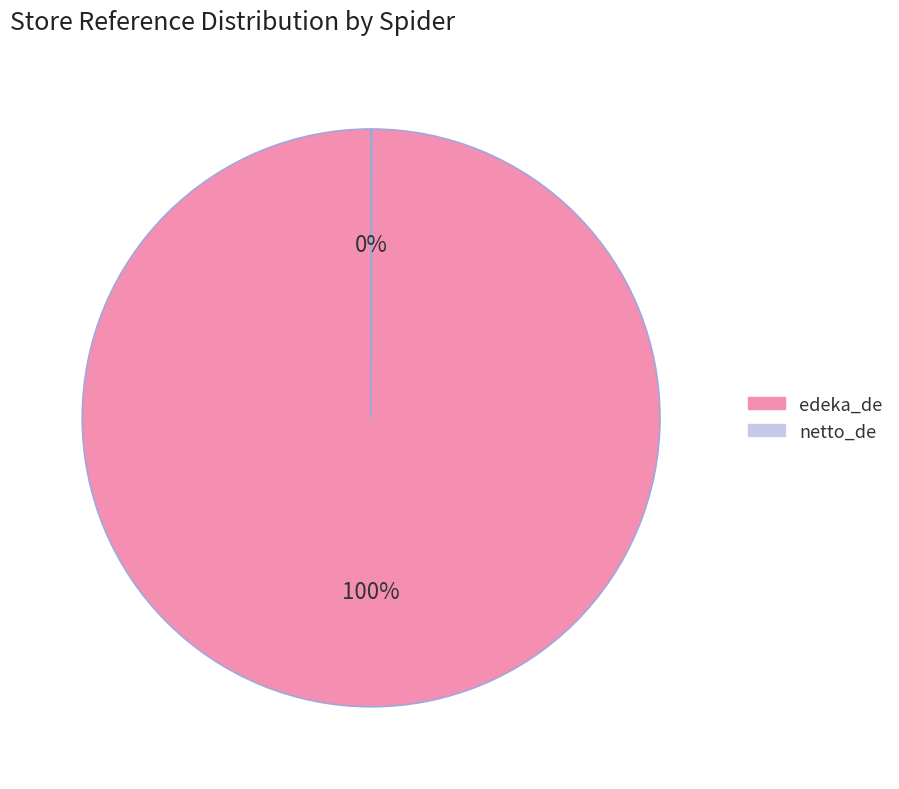

To the nearest percent, what is the difference between the largest and smallest slice percentages?

100%